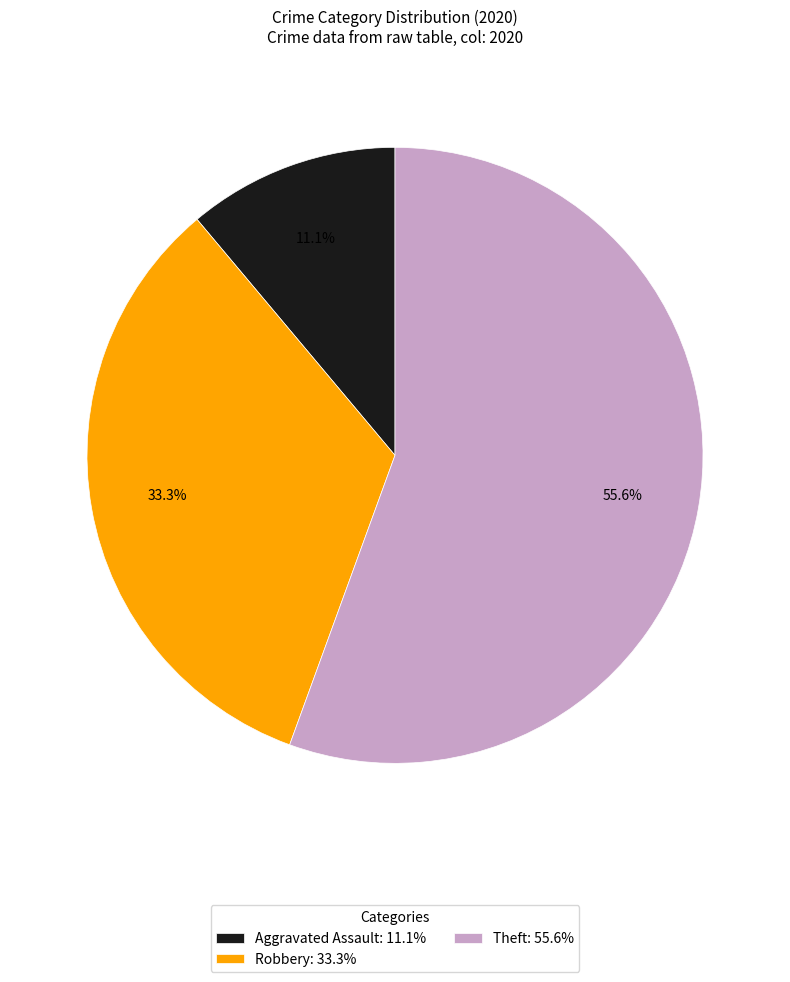

Which has a higher value, Robbery: 33.3% or Theft: 55.6%?

Theft: 55.6%